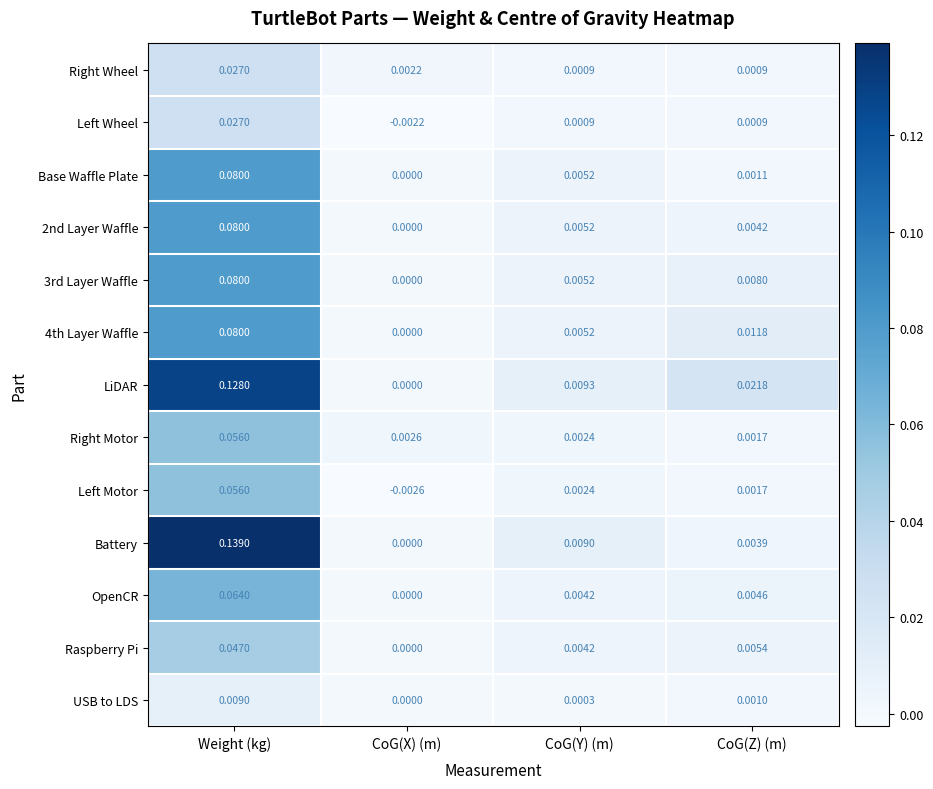

At which category is the sum across all series the highest?

Weight (kg)